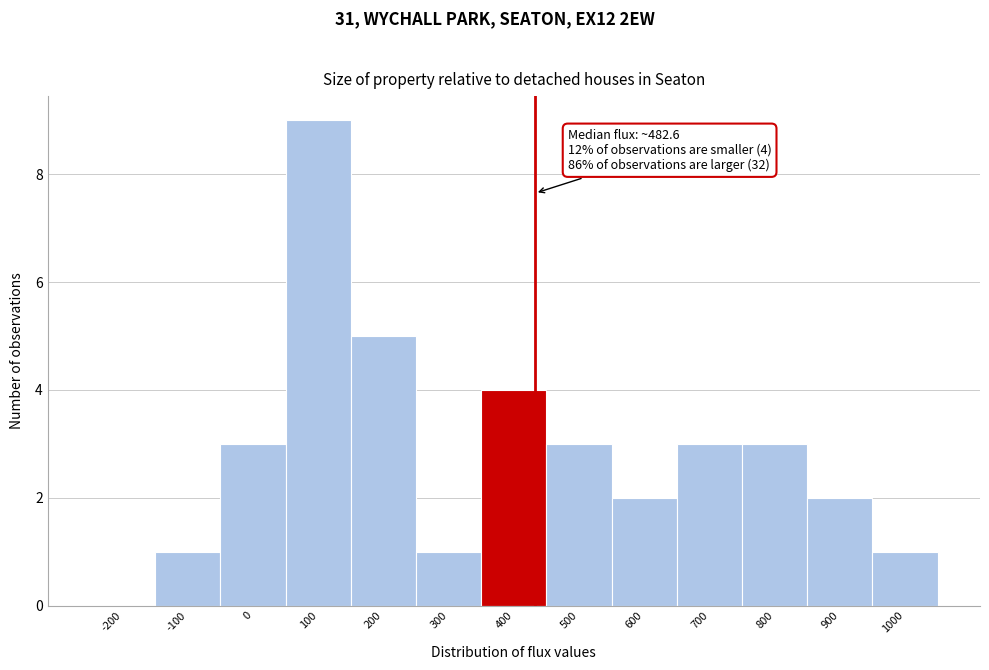

Reading left to right, what are all the values shown in this chart?

-200=0	-100=1	0=3	100=9	200=5	300=1	400=4	500=3	600=2	700=3	800=3	900=2	1000=1